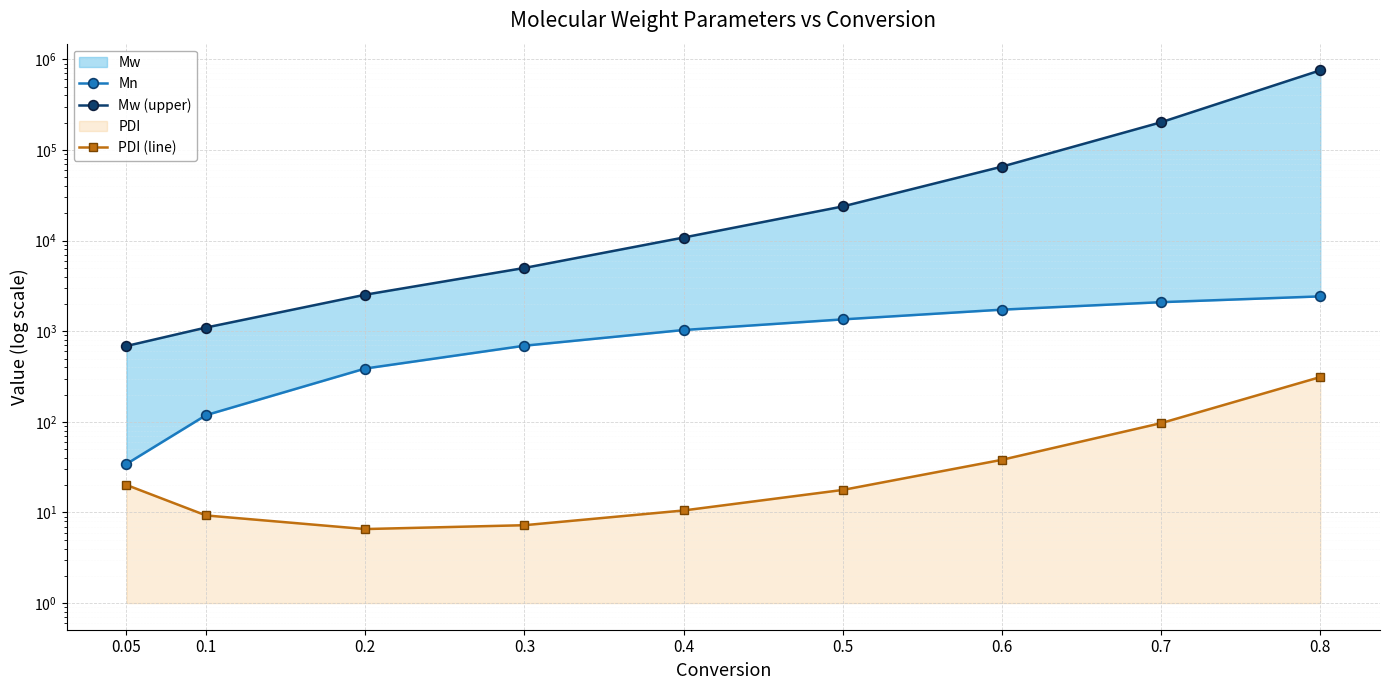

What is the sum of all Mw (upper) values?

1069491.6